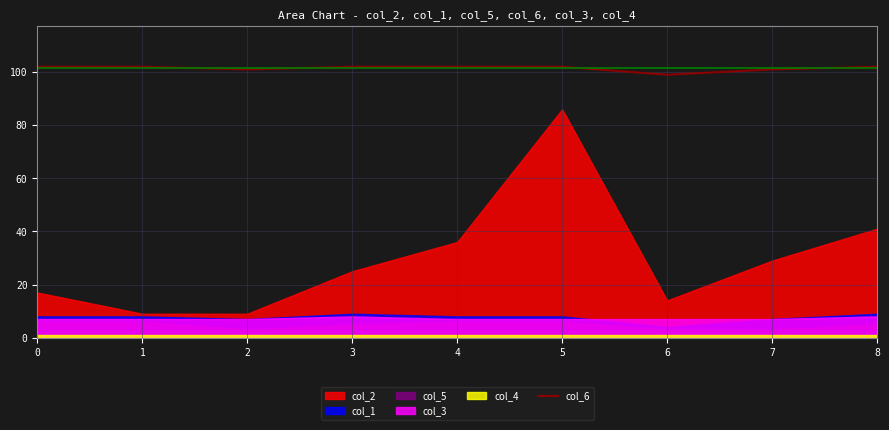

Is it true that col_6 equals 102 at 4?

True